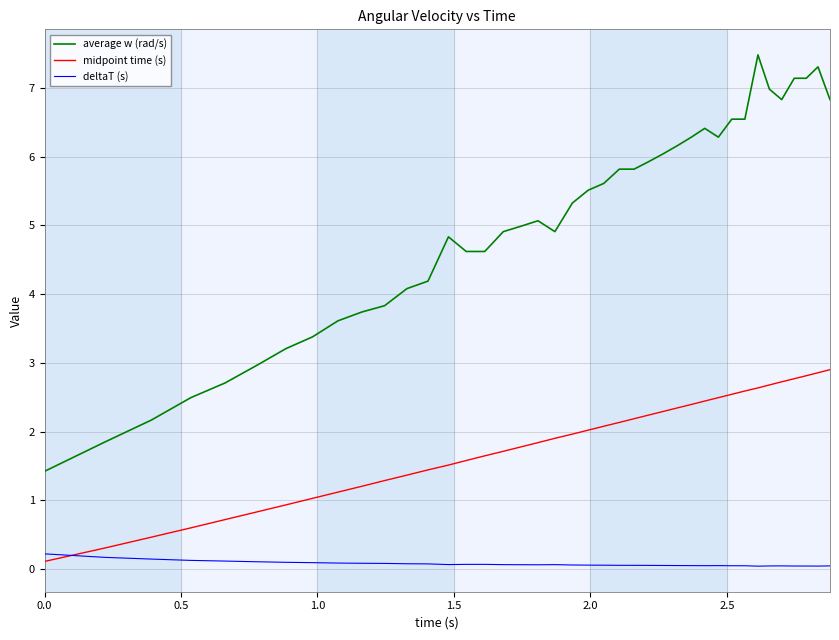

What are all the series names shown in the legend?

average w (rad/s), midpoint time (s), deltaT (s)